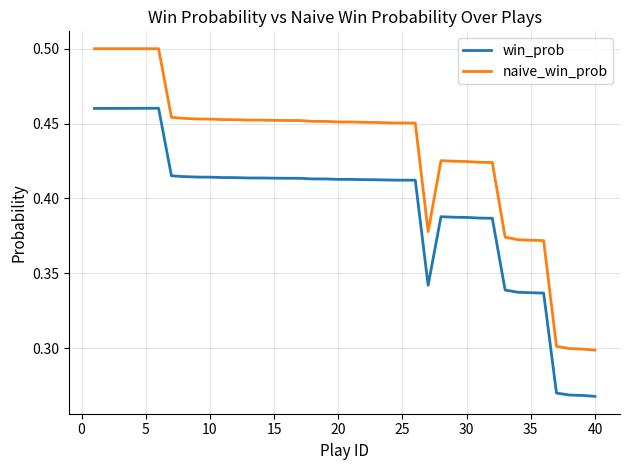

How many naive_win_prob values are between 0 and 1?

40